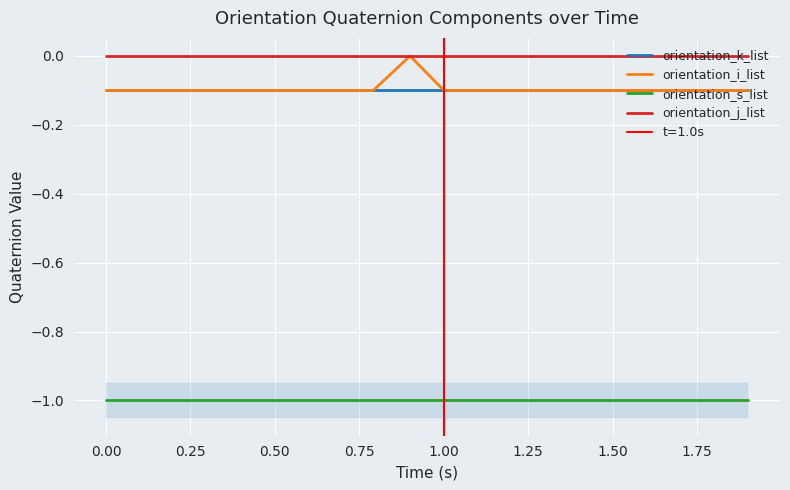

How many lines are shown in the chart?

4